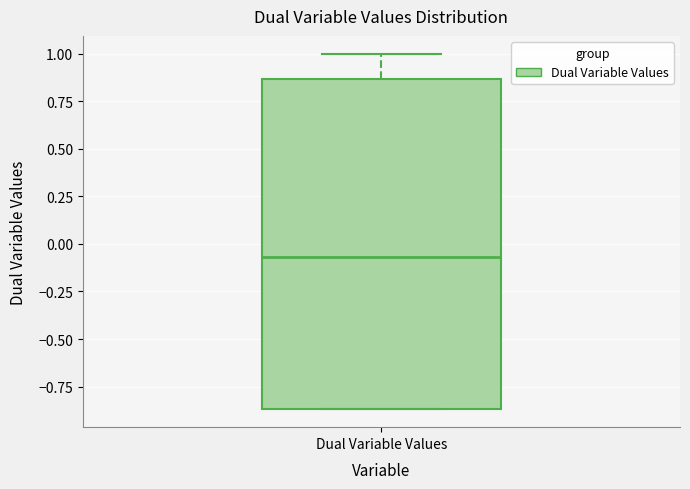

Read this box plot against the y-axis: the position of the median line, the range covered by the box, and the ends of both whiskers. The values are not printed on the chart, so give them approximately, as read against the axis.

median -0.05, box -0.85 to 0.85, whiskers -0.85 to 1.00